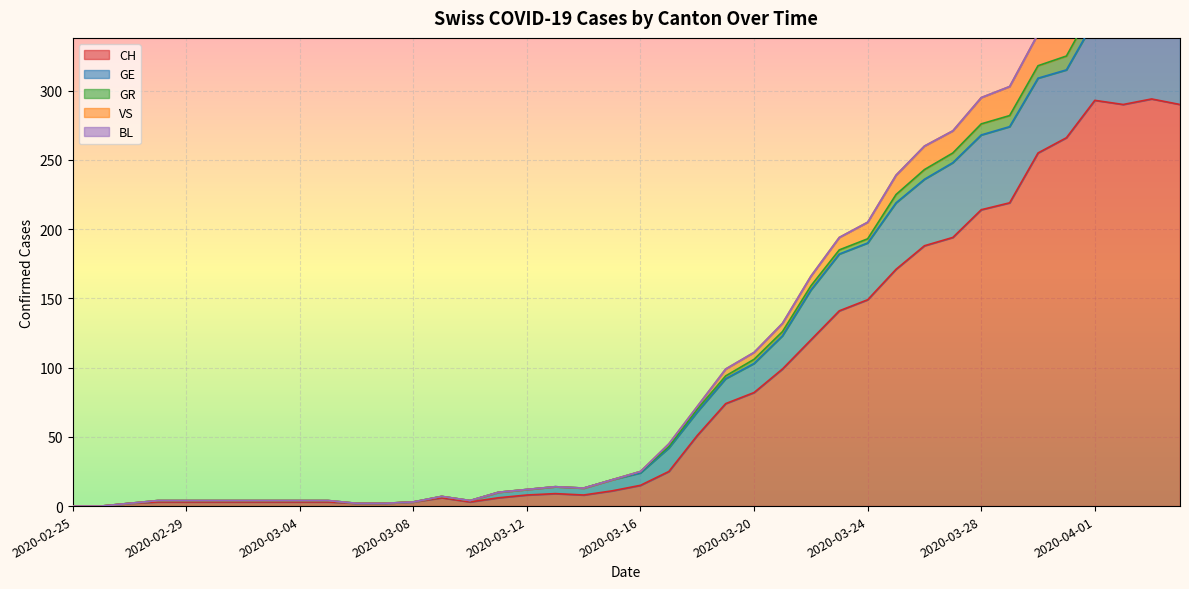

At which category does CH reach its first local peak?

2020-03-09